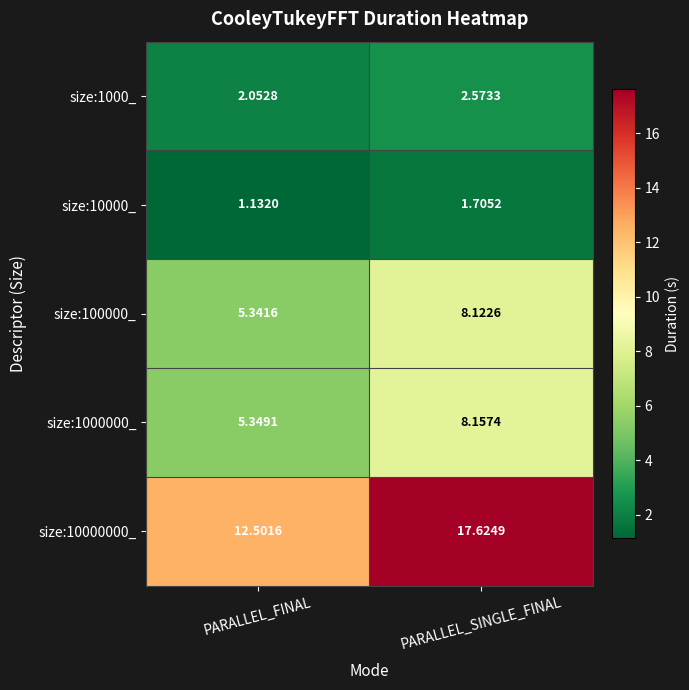

What is the maximum value shown in the chart?

17.6